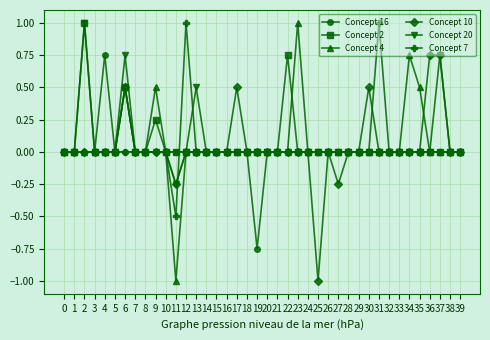

Between 0 and 34, which series saw the biggest shift?

Concept 4